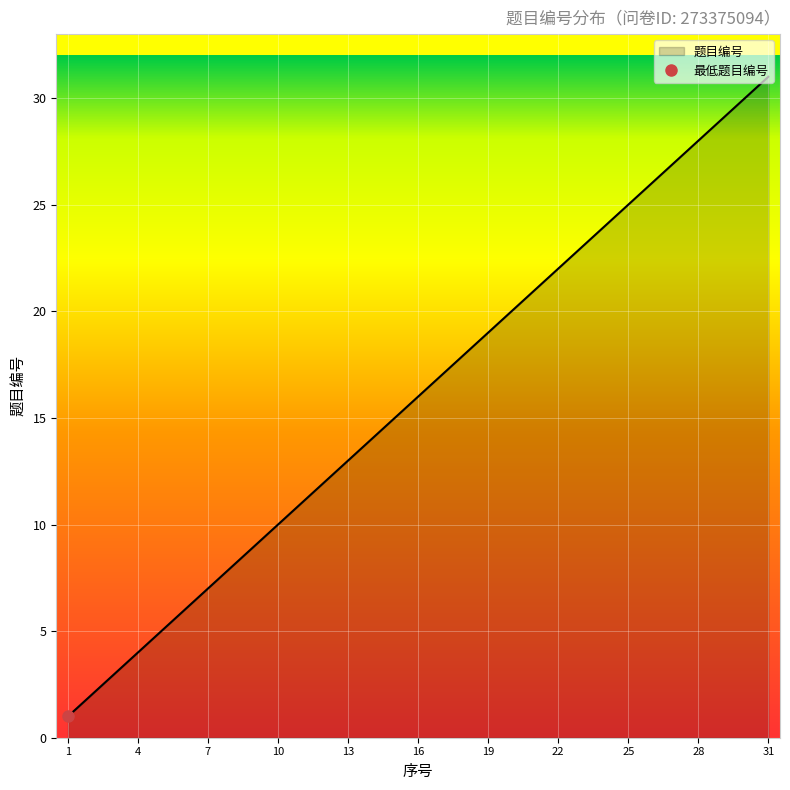

Reading left to right, list all the values displayed in this chart.

1=1	2=2	3=3	4=4	5=5	6=6	7=7	8=8	9=9	10=10	11=11	12=12	13=13	14=14	15=15	16=16	17=17	18=18	19=19	20=20	21=21	22=22	23=23	24=24	25=25	26=26	27=27	28=28	29=29	30=30	31=31